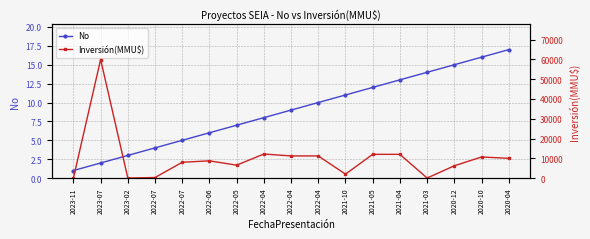

Reading left to right, transcribe all the data shown in this chart.

No: 2023-11=1	2023-07=2	2023-02=3	2022-07=4	2022-07=5	2022-06=6	2022-05=7	2022-04=8	2022-04=9	2022-04=10	2021-10=11	2021-05=12	2021-04=13	2021-03=14	2020-12=15	2020-10=16	2020-04=17
Inversión(MMU$): 2023-11=38	2023-07=59900	2023-02=30	2022-07=300	2022-07=8000	2022-06=8716	2022-05=6542	2022-04=12160	2022-04=11200	2022-04=11200	2021-10=2000	2021-05=12000	2021-04=12000	2021-03=29	2020-12=6213	2020-10=10656	2020-04=10000